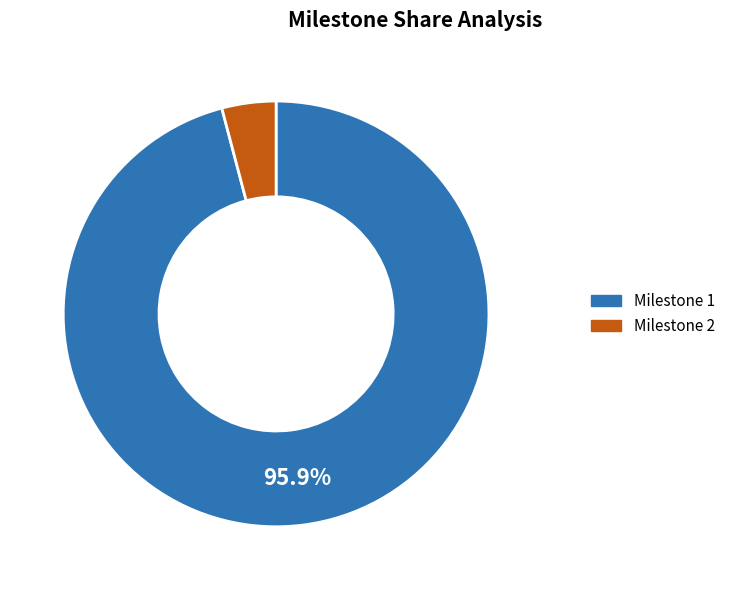

Is there any slice that represents more than half of the pie?

Yes